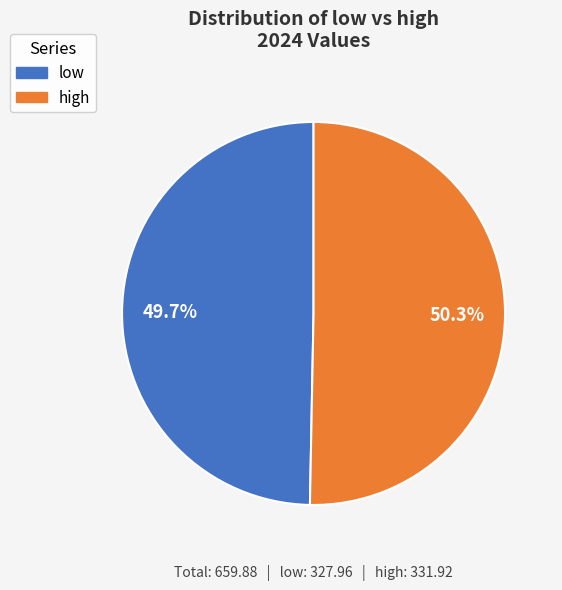

Is there any slice that represents more than half of the pie?

Yes